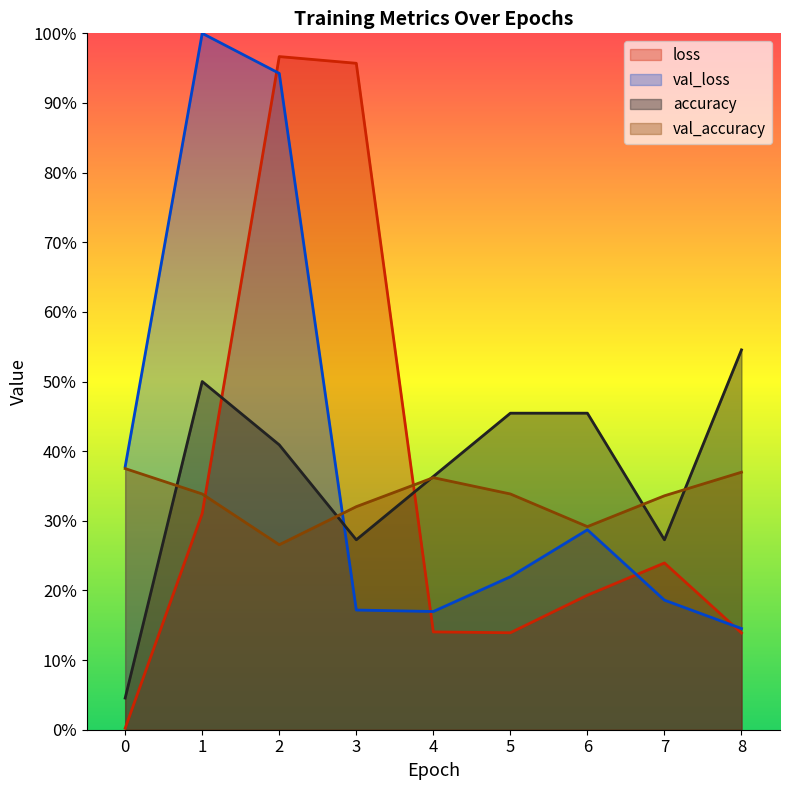

What is the total value across all series at 4?

1.0